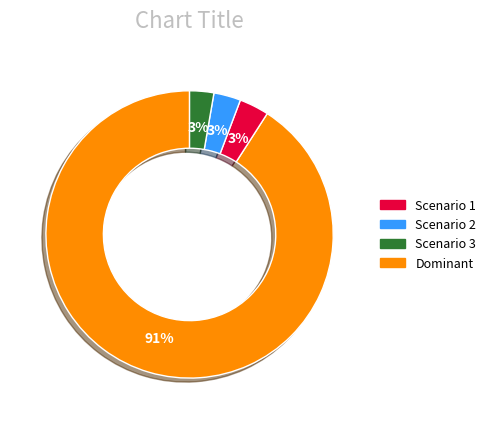

Does any single category account for the majority?

Yes